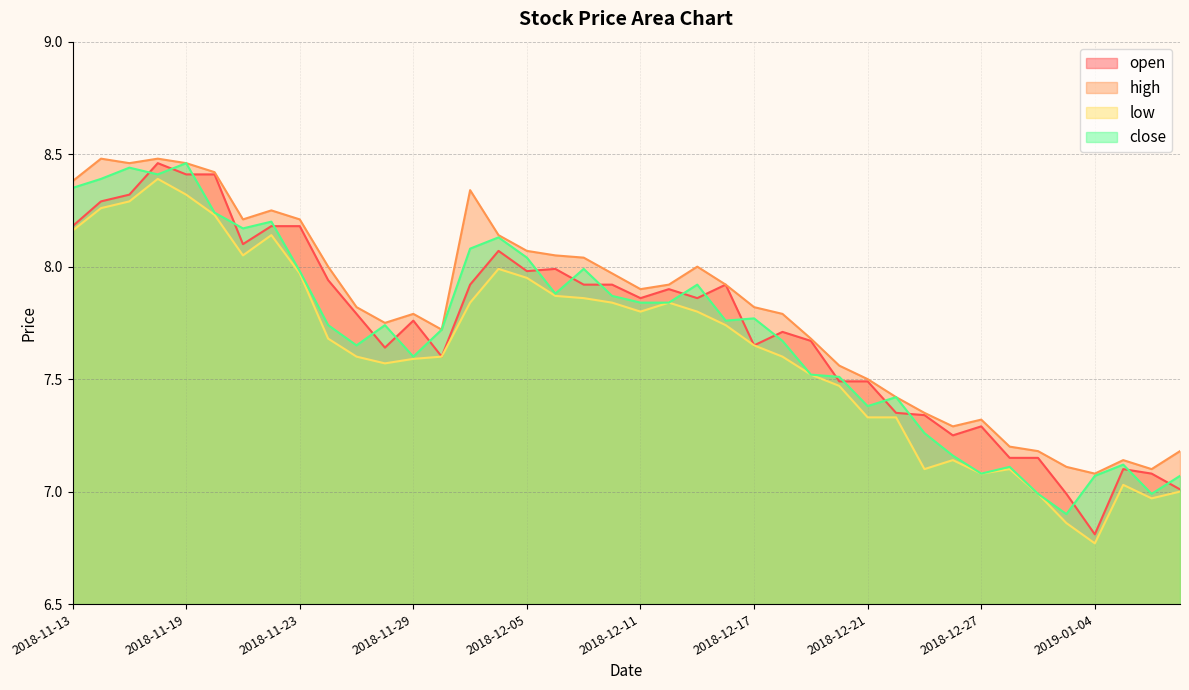

At how many categories does at least one series exceed 7?

40